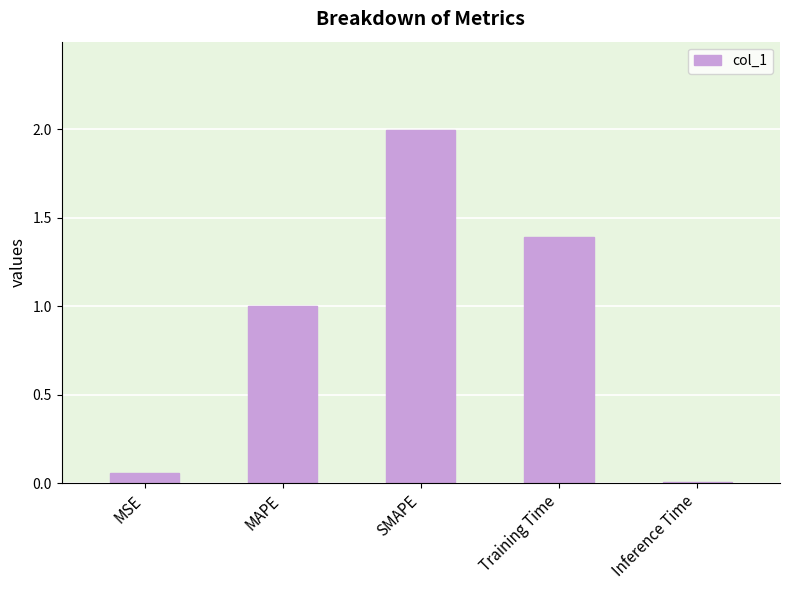

What is the approximate value at Training Time?

1.4